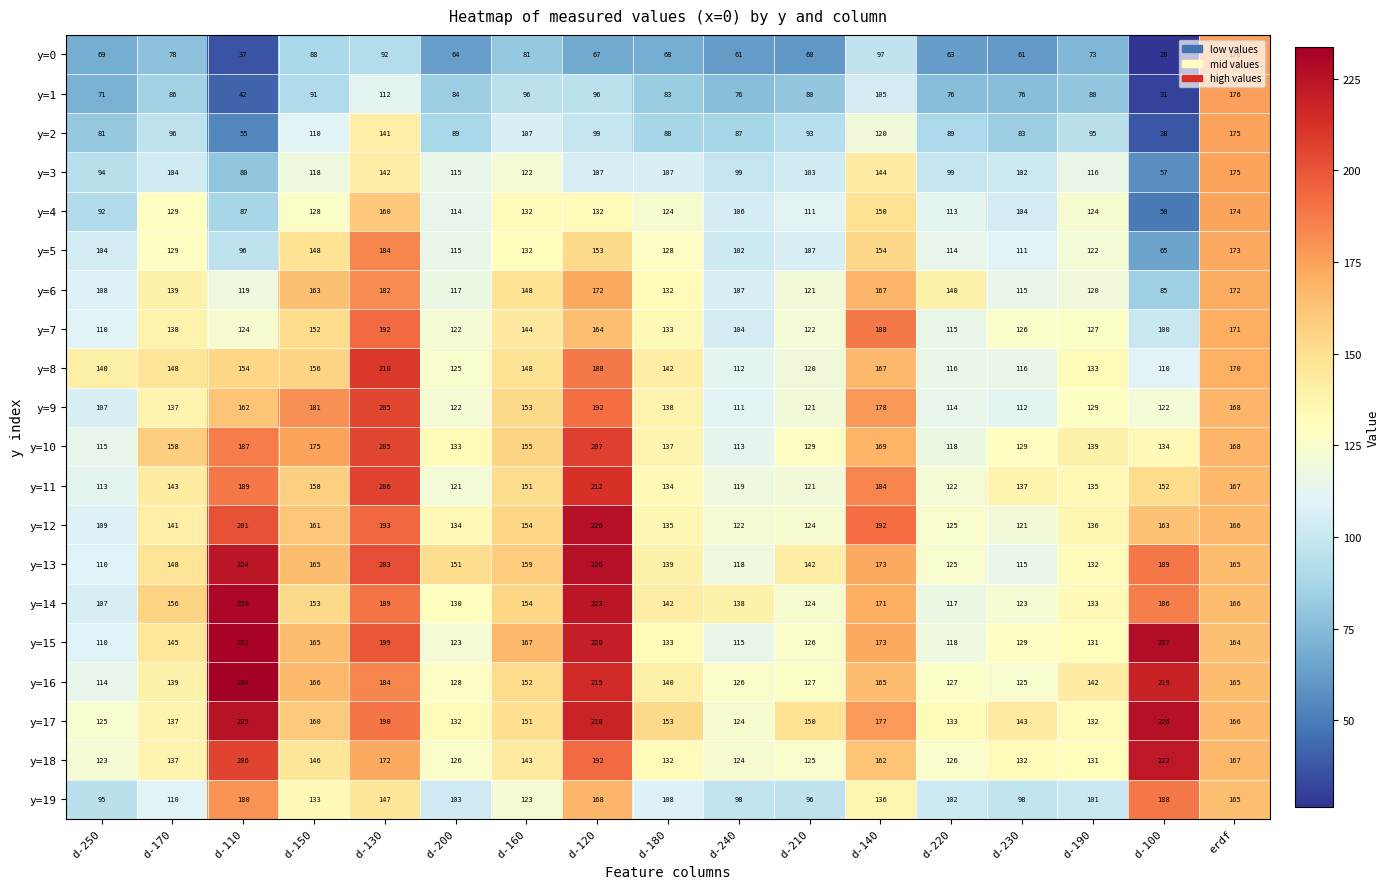

At which category does the chart reach its peak across all series?

d-110